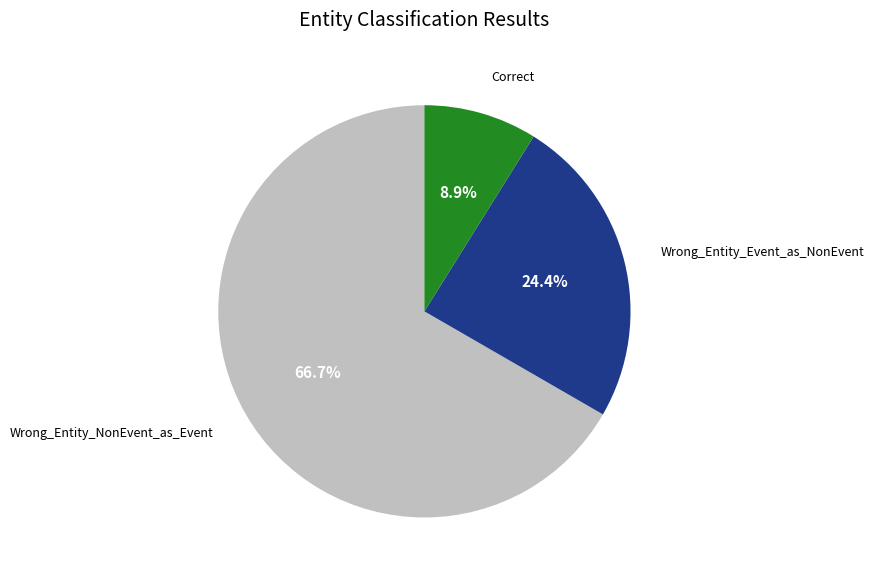

The Wrong_Entity_NonEvent_as_Event slice represents 67% of the pie. True or false?

True